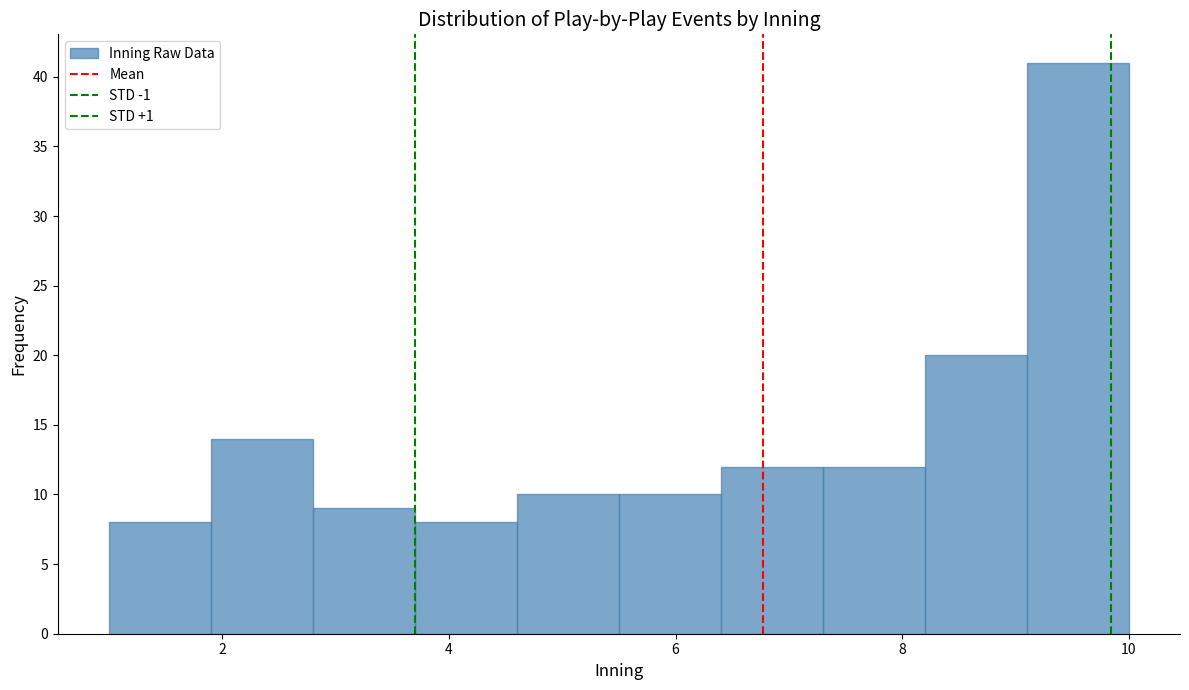

Which range on the x-axis has the tallest bar?

9.1 to 10.0